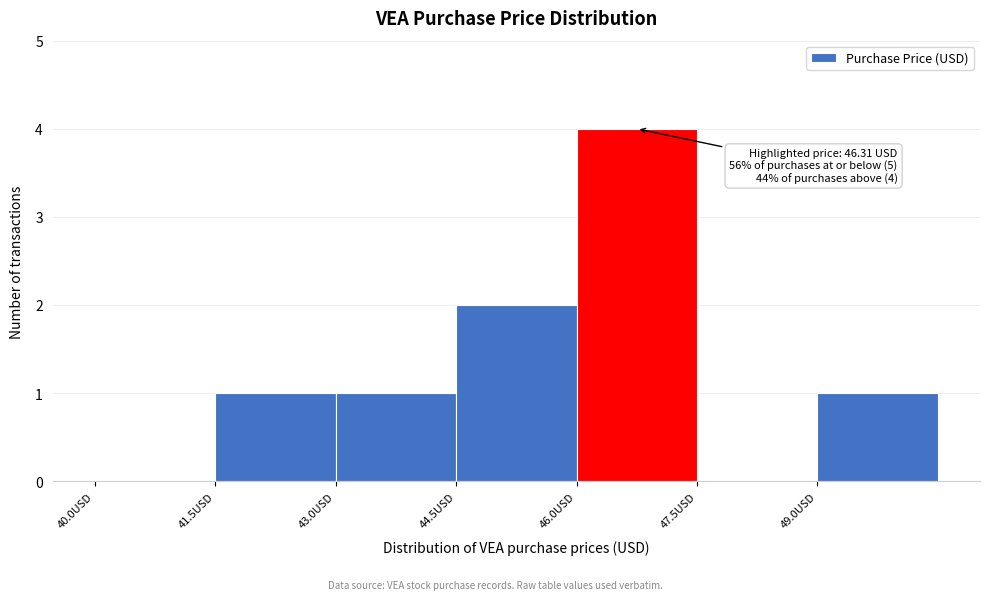

Over which range of the x-axis is the bar tallest?

46.0 to 47.5